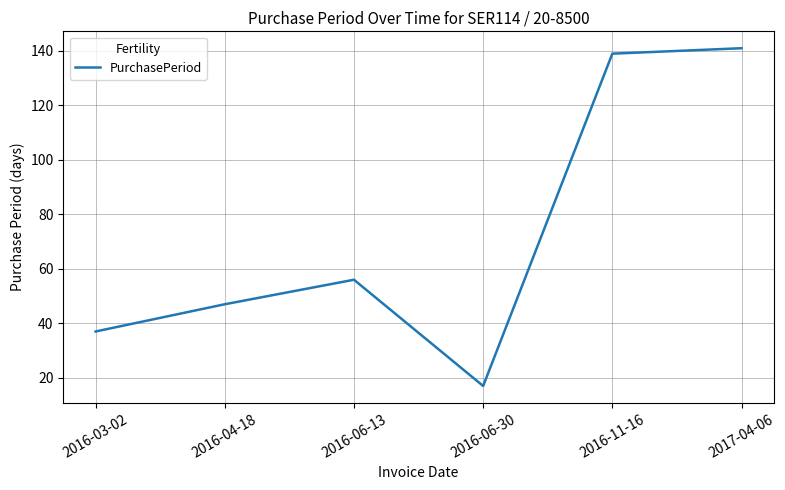

Approximately how many times larger is the value at 2016-06-13 compared to 2016-03-02?

1.5